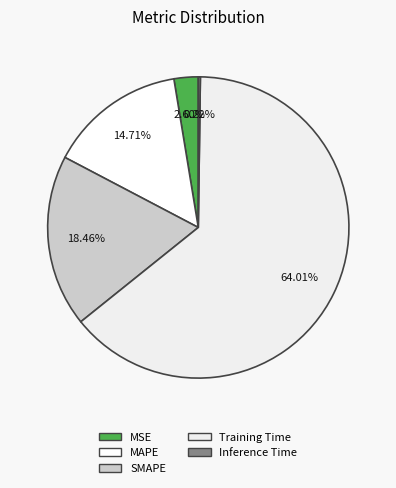

Does Training Time represent more than half of the total?

Yes